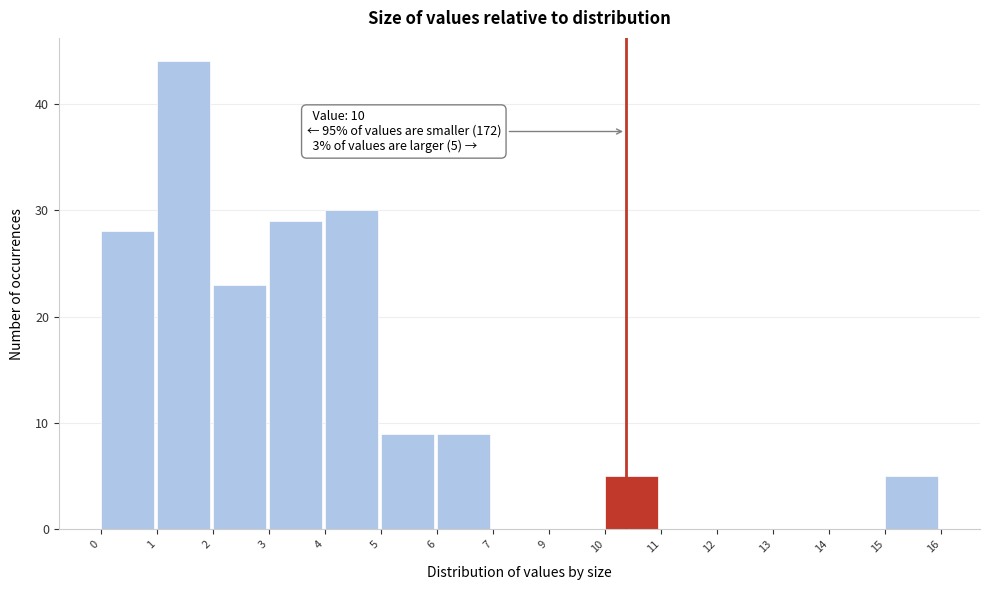

Reading left to right, extract all data points from this chart.

0=28	1=44	2=23	3=29	4=30	5=9	6=9	7=0	9=0	10=5	11=0	12=0	13=0	14=0	15=5